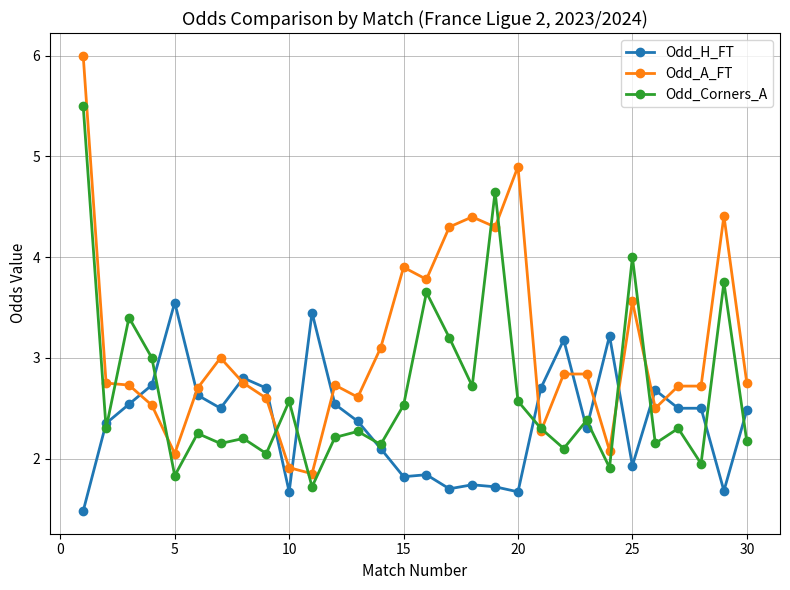

Rank the series by their average value, from lowest to highest.

Odd_H_FT, Odd_Corners_A, Odd_A_FT